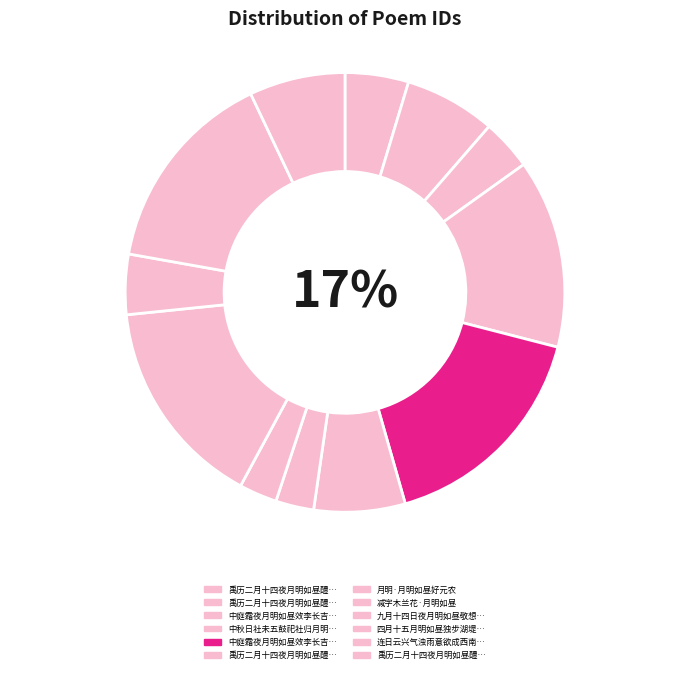

Approximately how many times larger is the value at 禹历二月十四夜月明如昼醴陵行灯感赋三首 其一 compared to 禹历二月十四夜月明如昼醴陵行灯感赋三首?

1.0